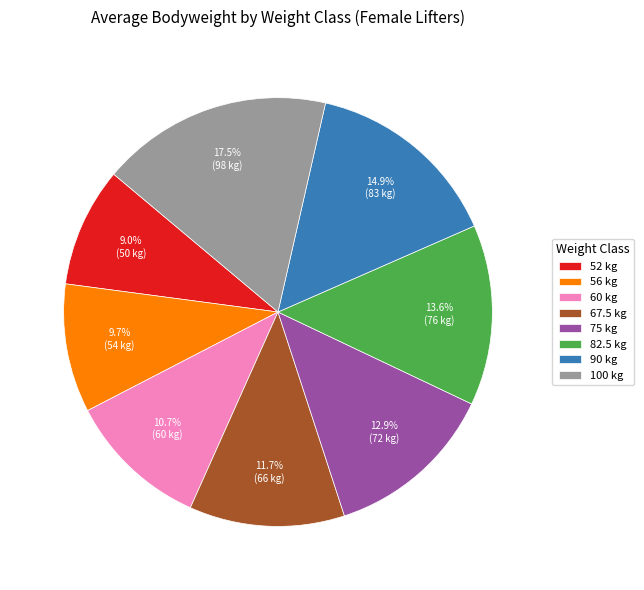

Which has a higher value, 100 or 52?

100